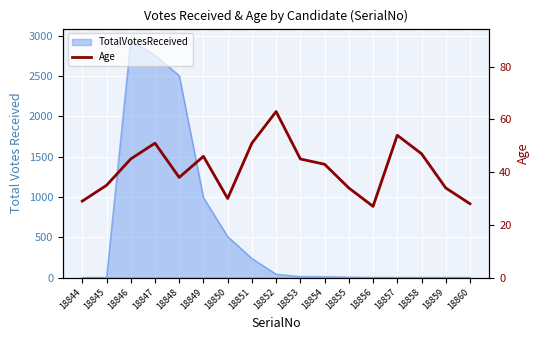

What is the ratio of the value at 18857 to the value at 18848?

1.4